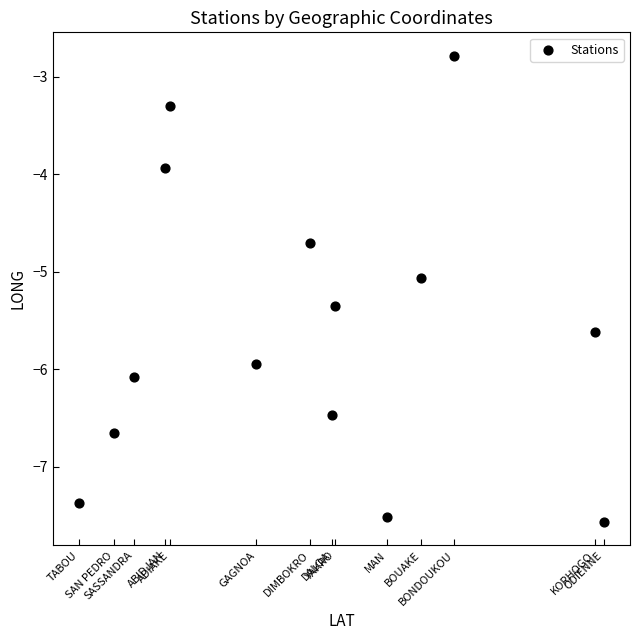

What Y value in the scatter plot is closest to -5?

-5.1